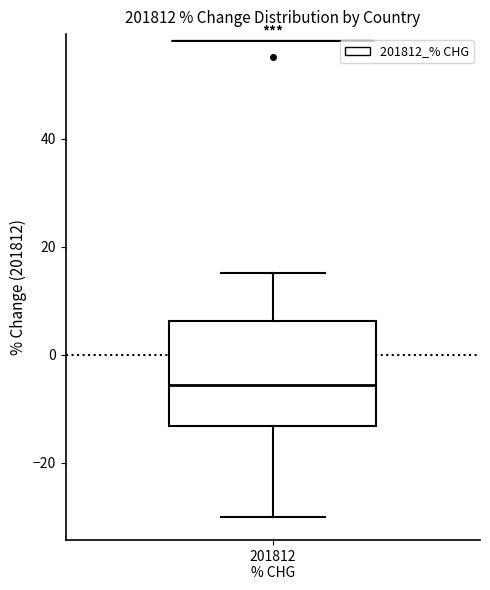

Transcribe this box plot: give where the median line is, the range the box spans, and where the two whiskers end, as read against the y-axis. The values are not printed on the chart, so give them approximately, as read against the axis.

median -6, box -14 to 6, whiskers -30 to 16